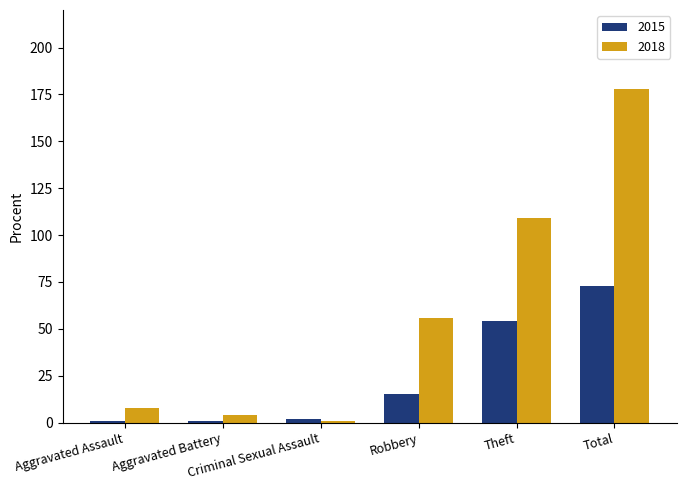

What is the difference between the 2018 values at Total and Criminal Sexual Assault?

177